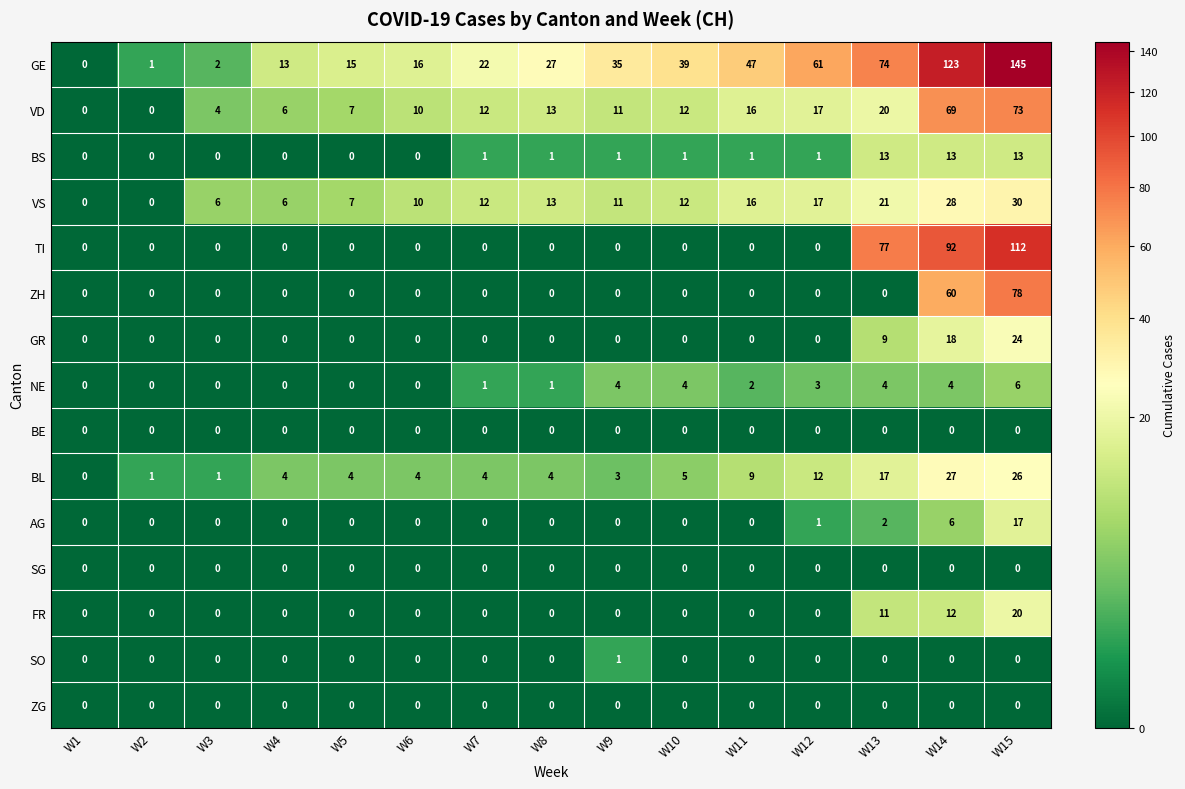

At which category does the chart reach its peak across all series?

W15